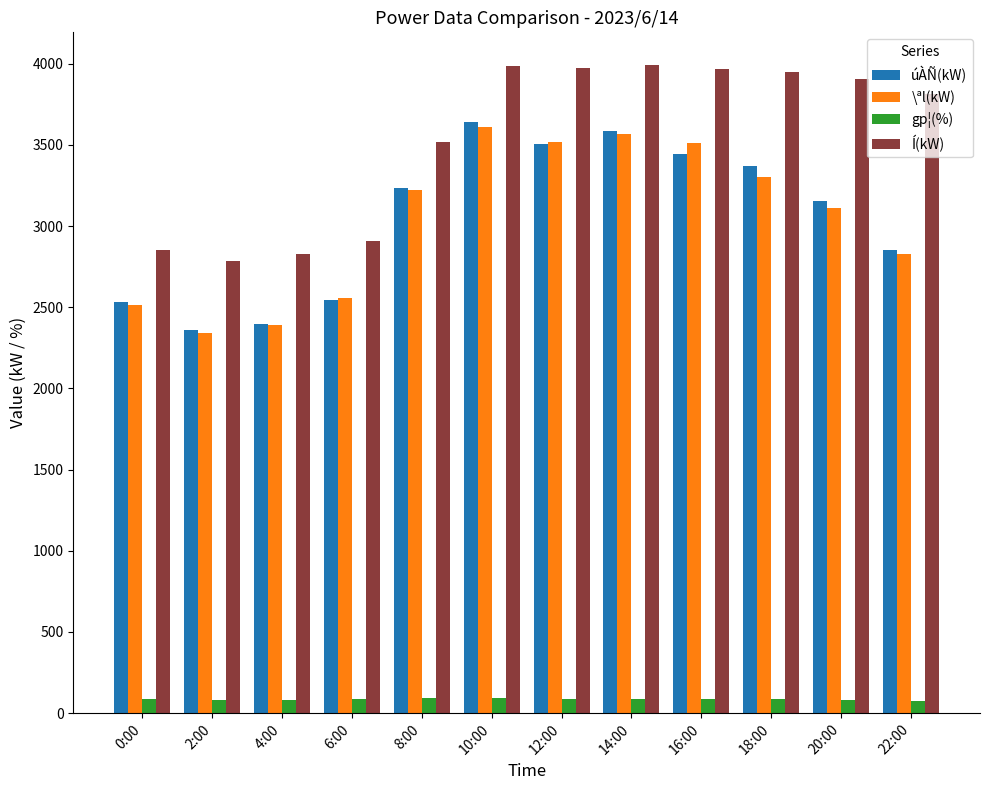

At which label does Í(kW) first exceed 3908?

10:00